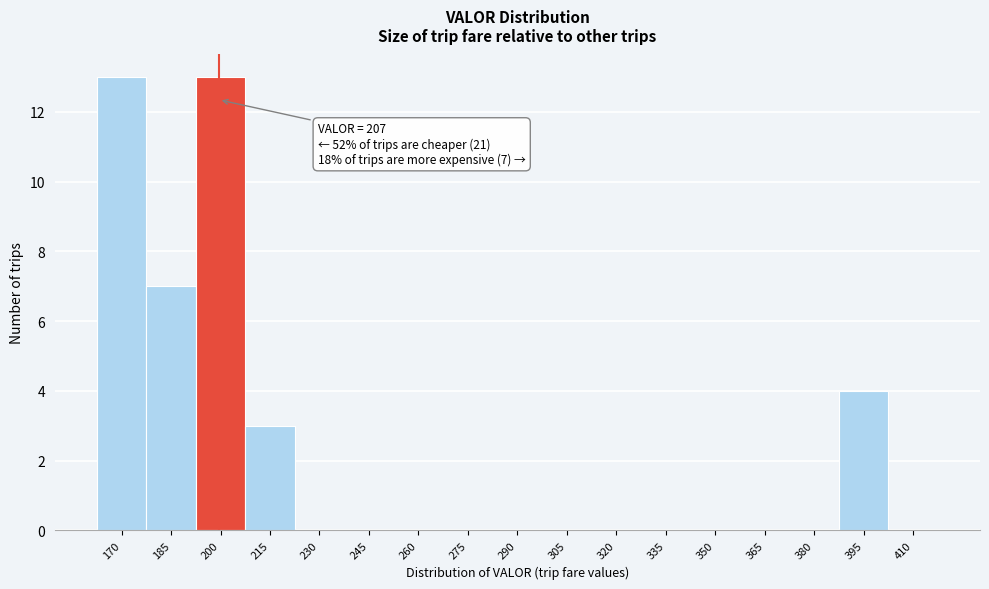

Reading left to right, transcribe all the data shown in this chart.

170=13	185=7	200=13	215=3	230=0	245=0	260=0	275=0	290=0	305=0	320=0	335=0	350=0	365=0	380=0	395=4	410=0